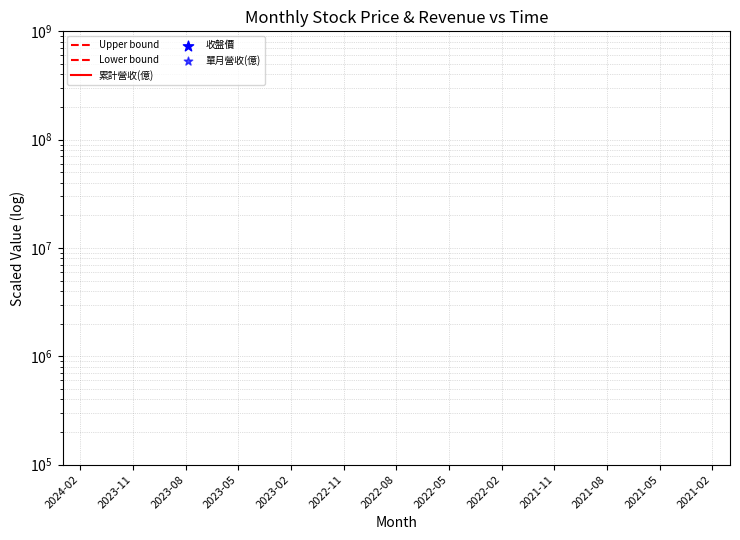

Which series has the largest total across all categories?

Upper bound